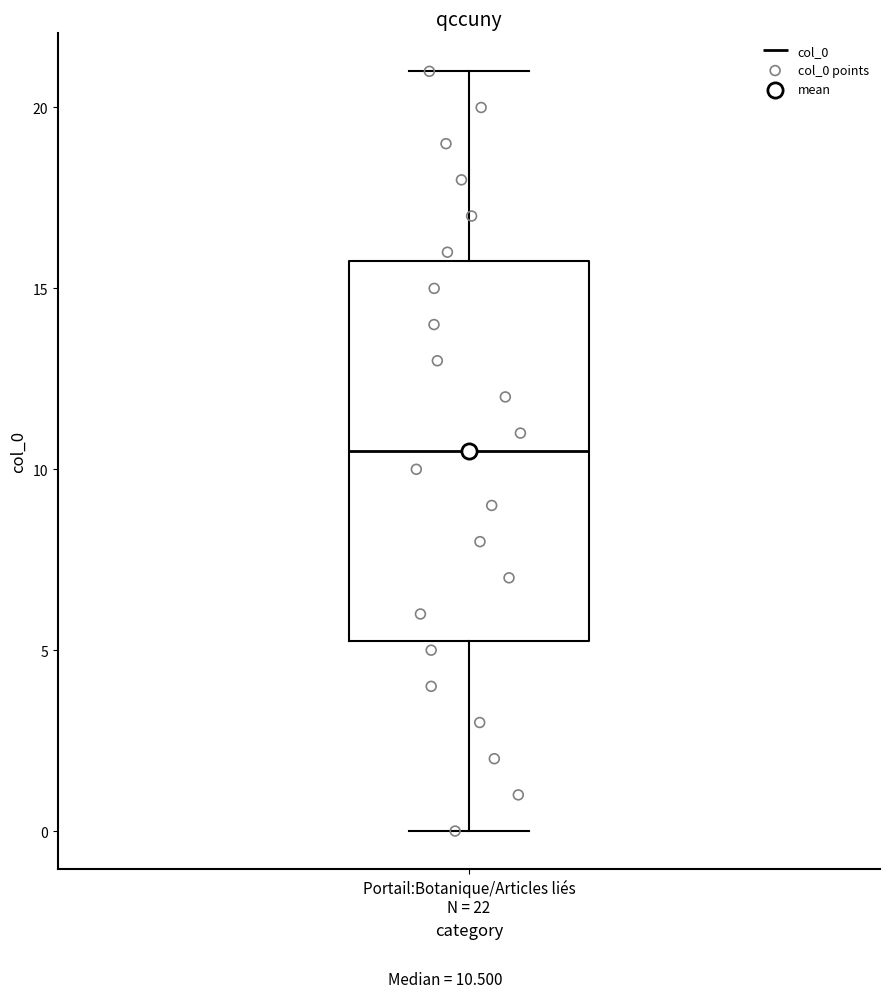

Where does the upper whisker of the box for Portail:Botanique/Articles liés N = 22 end on the y-axis? The values are not printed on the chart, so give them approximately, as read against the axis.

21.0